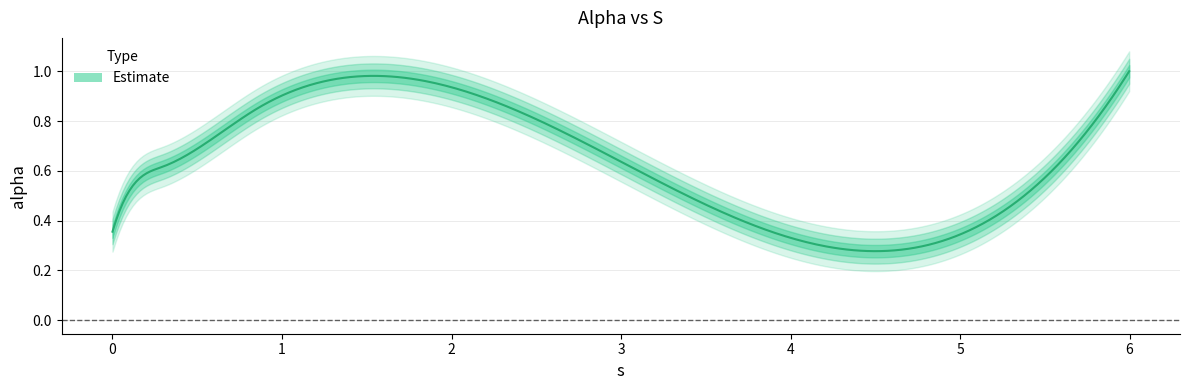

Reading left to right, list all the values displayed in this chart.

0.0=0.4	0.10798551961799309=0.5	0.2982141340435689=0.6	0.8585050975716846=0.9	2.705438950306673=0.7	5.997757827631199=1.0